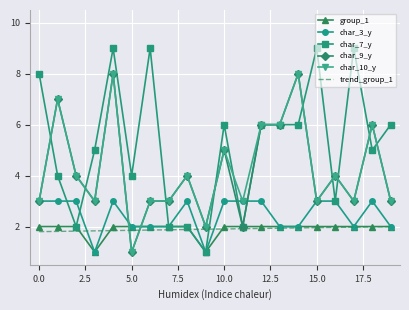

How many lines are shown in the chart?

5